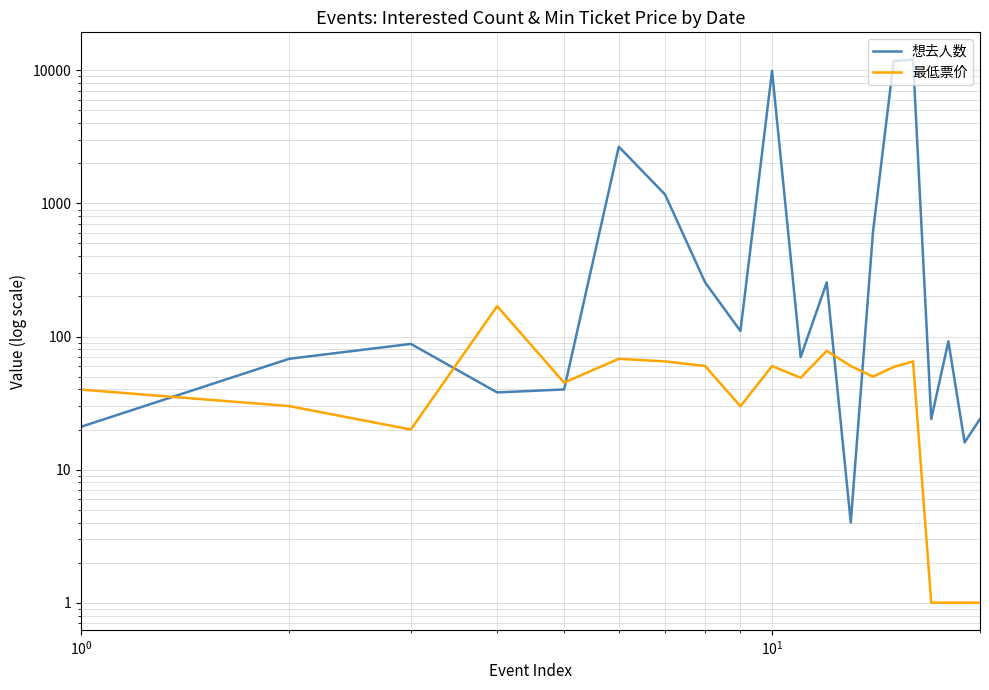

Rank the series by their maximum value, from highest to lowest.

想去人数, 最低票价